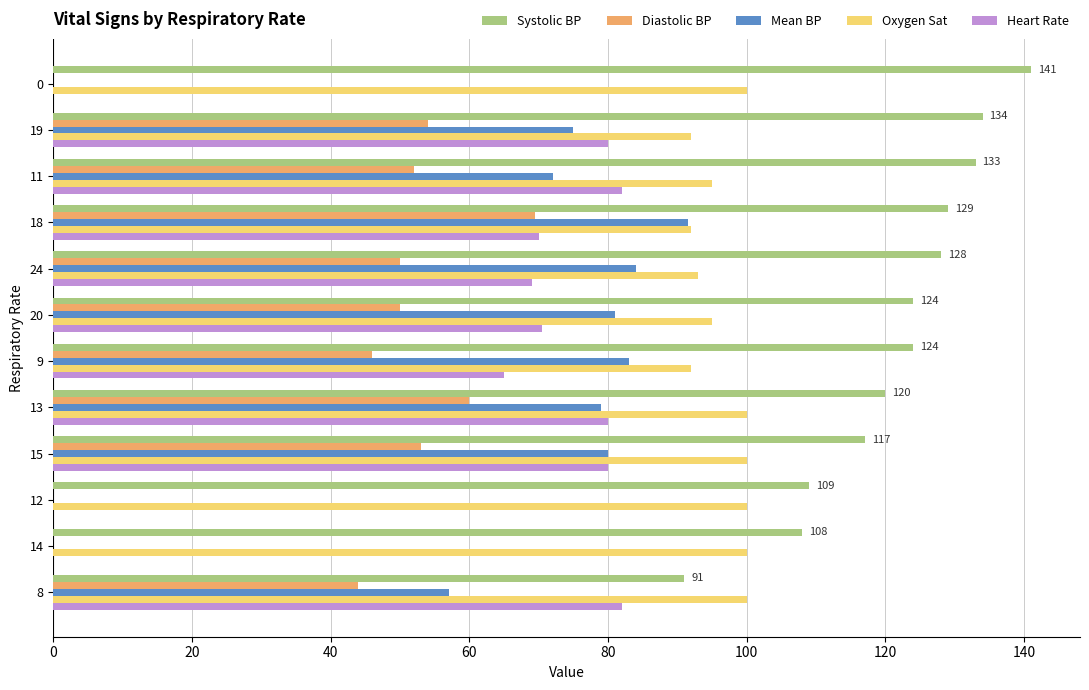

At which category does the chart reach its peak across all series?

0